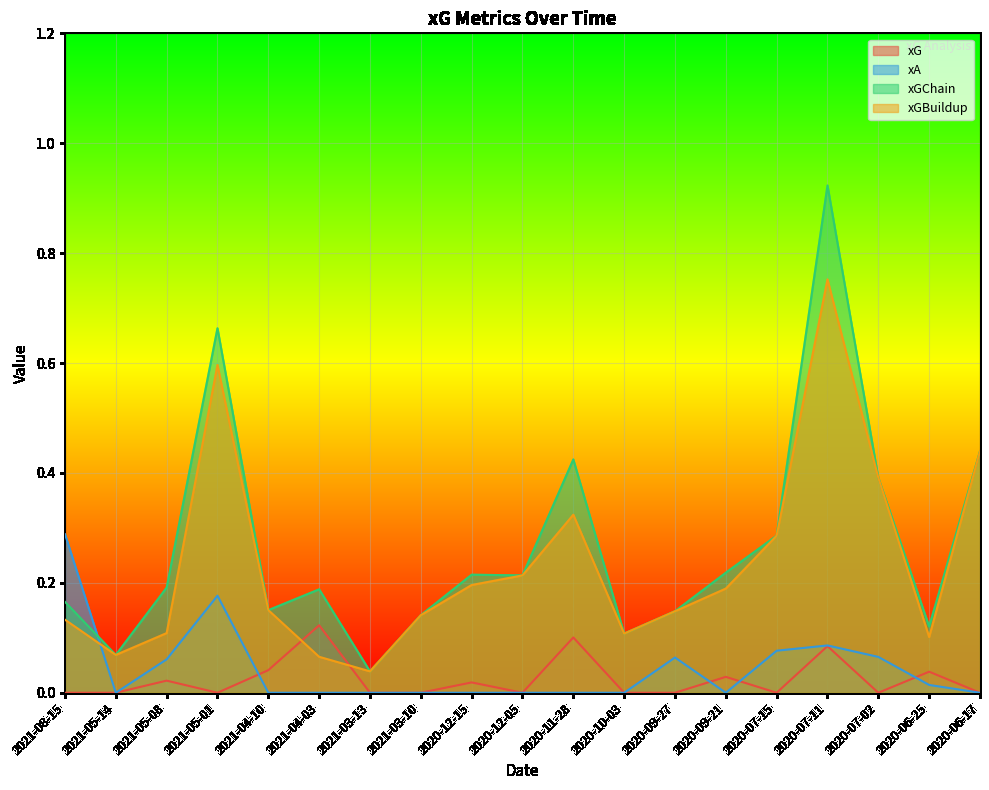

At which category is the sum across all series the highest?

2020-07-11